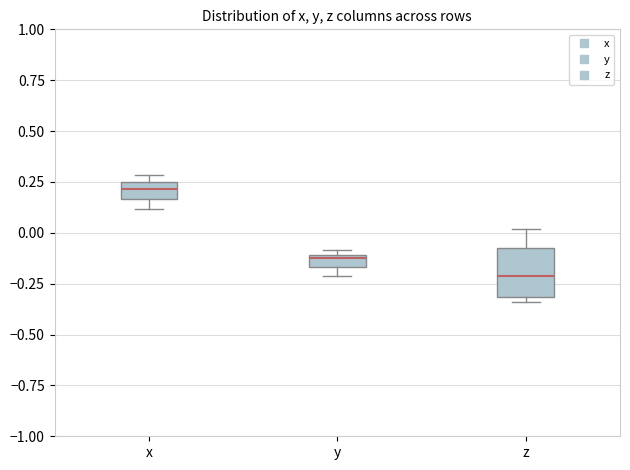

Which box's median line is the highest?

x